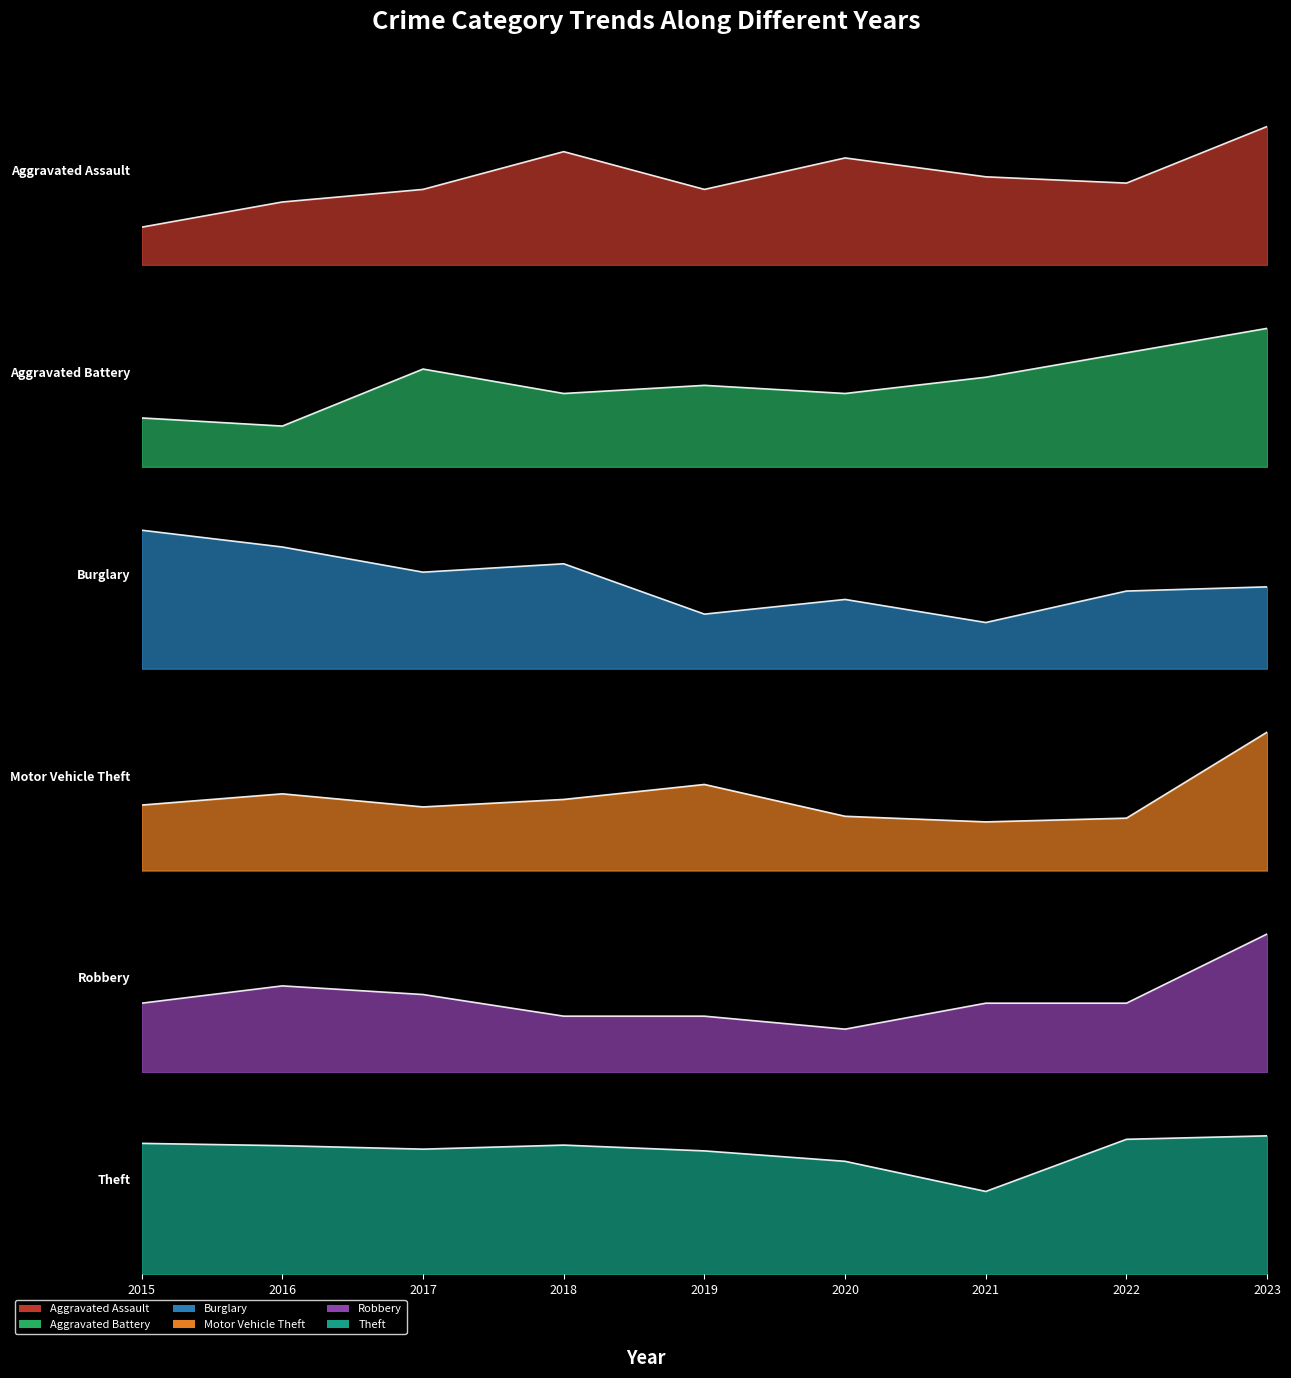

True or false: Robbery has a value of 18 at 2017.

True